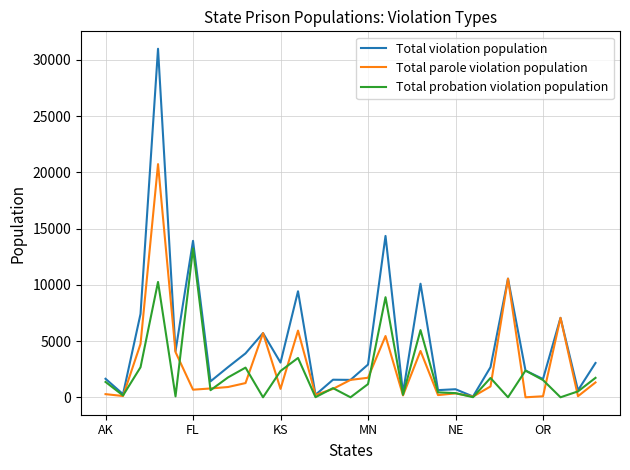

Rank the series by their maximum value, from highest to lowest.

Total violation population, Total parole violation population, Total probation violation population